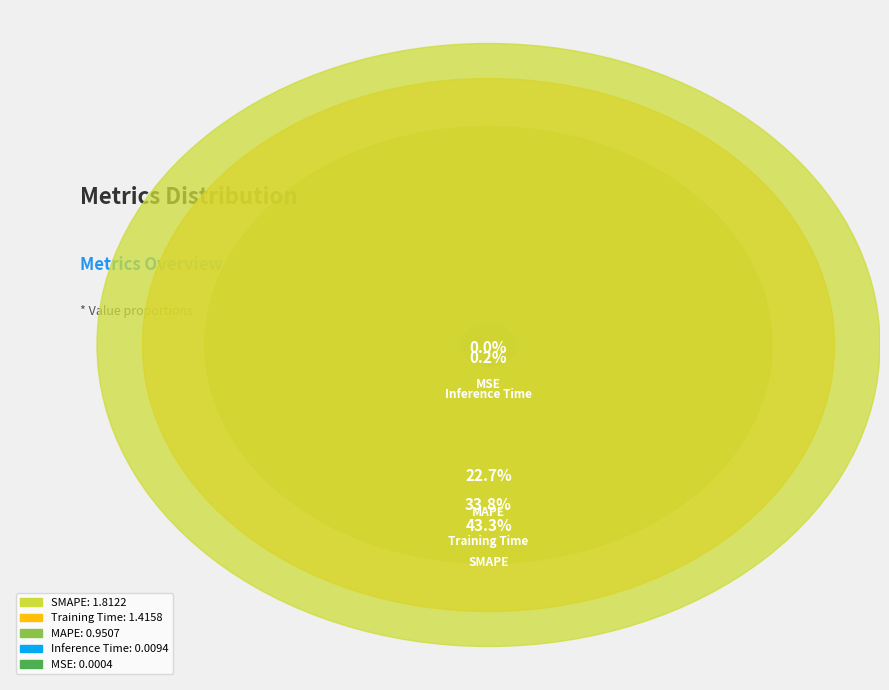

Does any single category account for the majority?

No